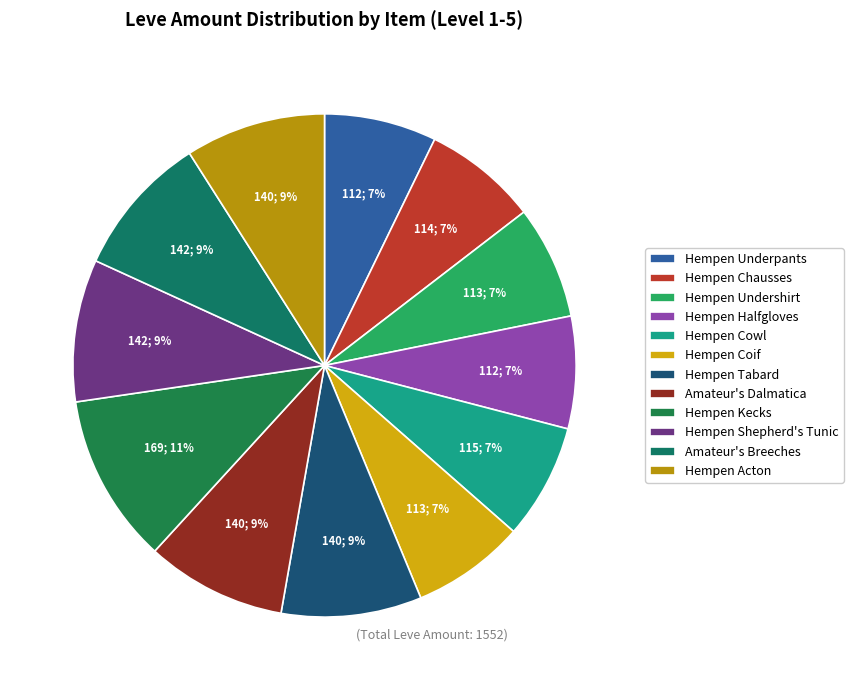

What is the change in value from Hempen Underpants to Hempen Coif?

+1